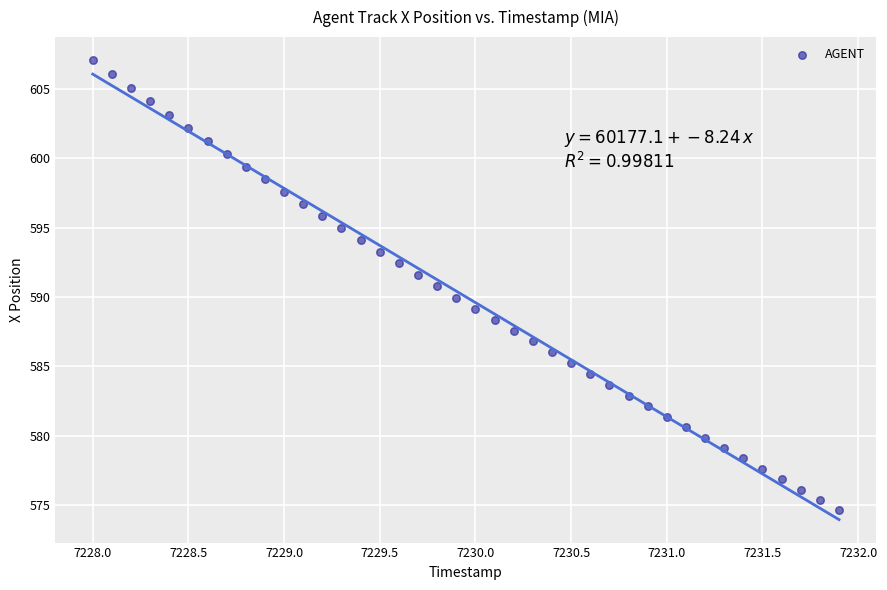

What is the range of Y values (max minus min)?

32.5